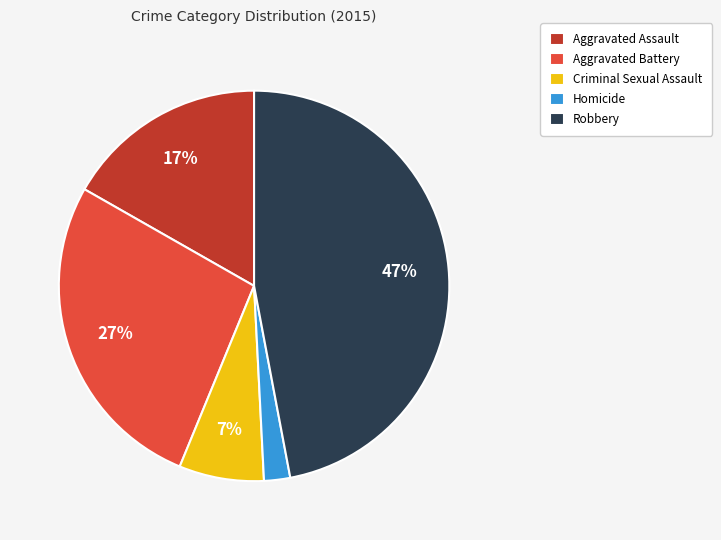

What percentage is the Aggravated Assault slice, to the nearest percent?

17%